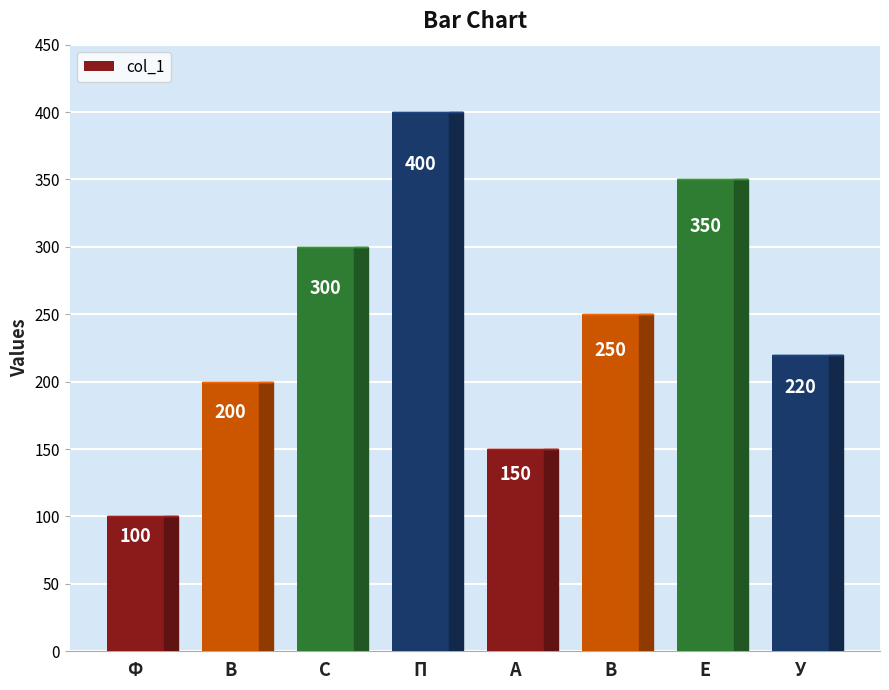

Does the chart contain stacked bars?

No